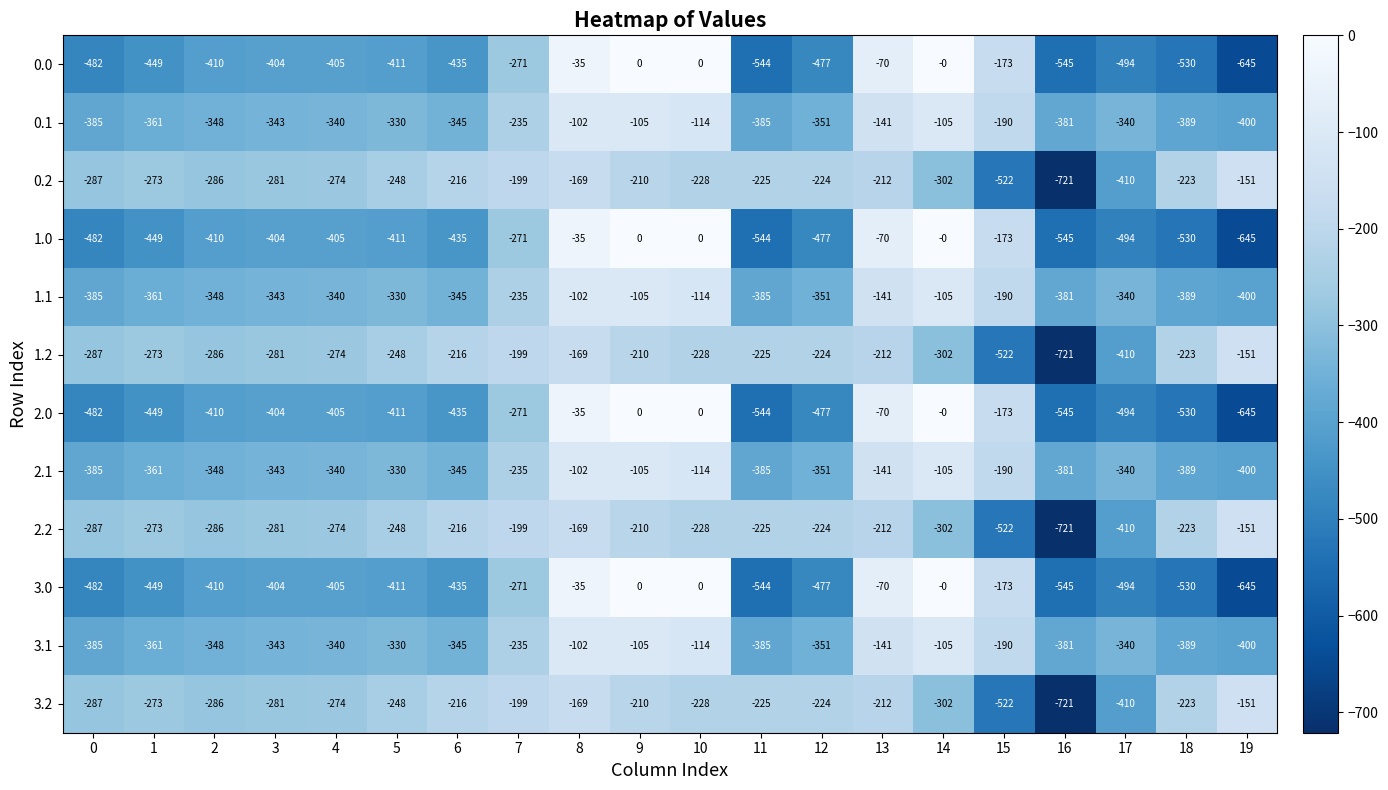

What is the smallest value displayed?

-721